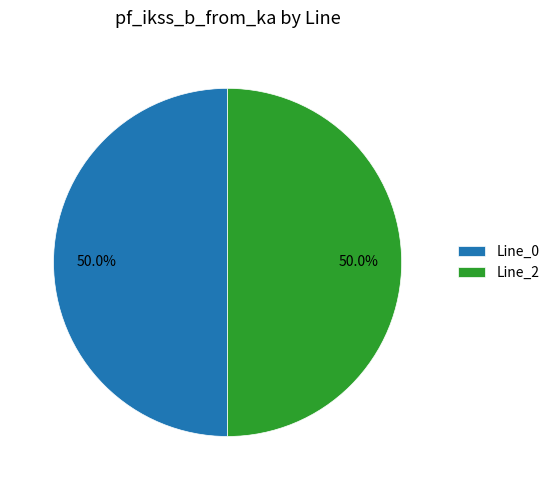

Approximately how many times larger is the value at Line_0 compared to Line_2?

1.0